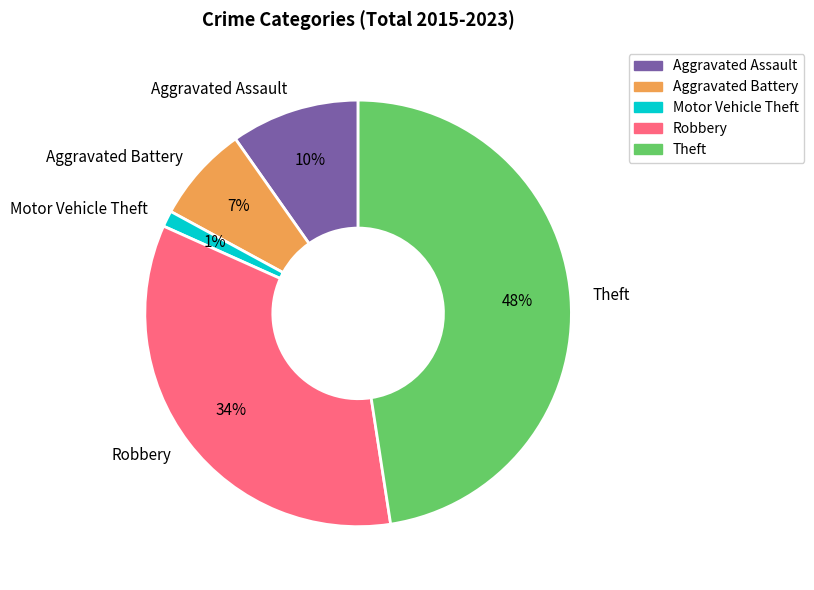

Does Theft represent more than half of the total?

No